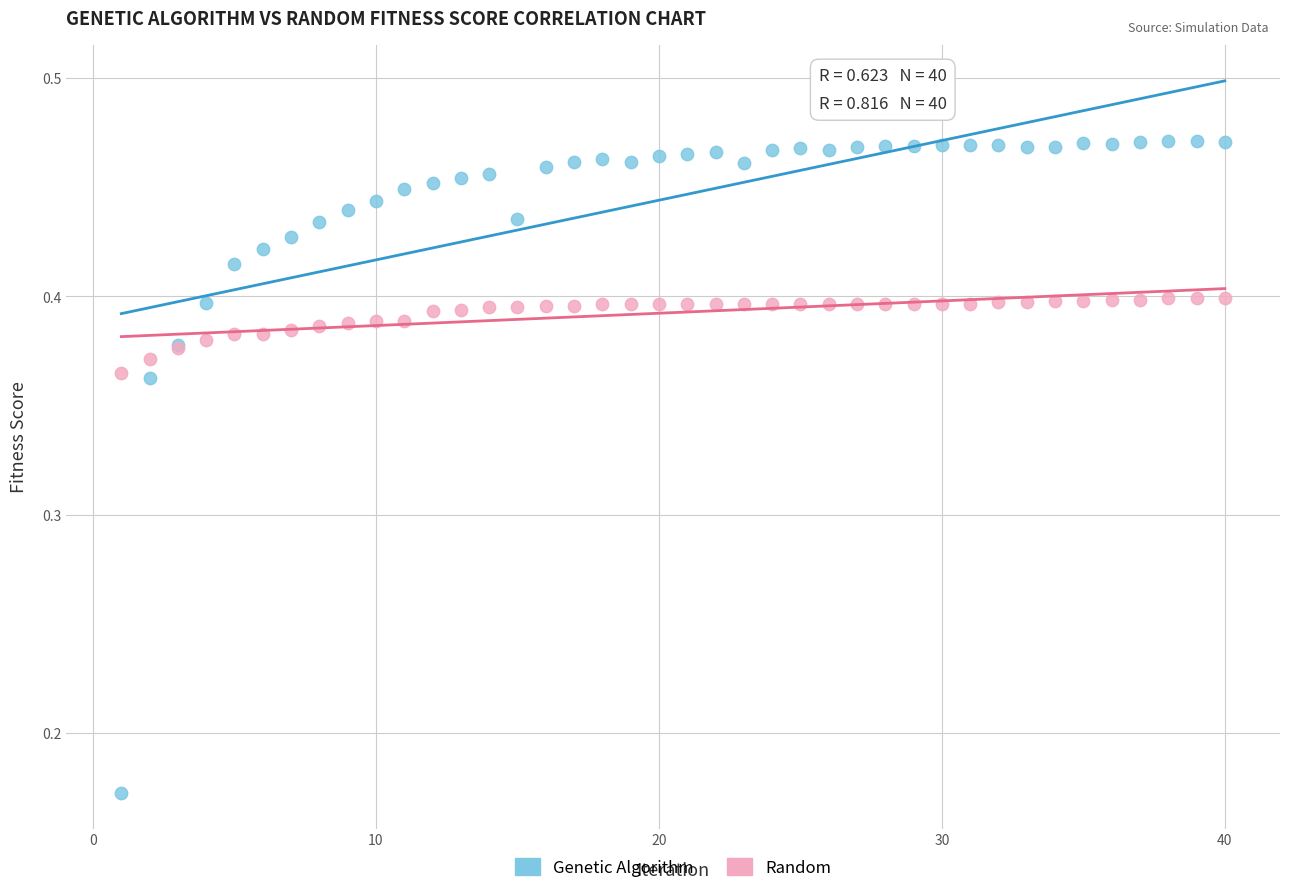

Which series has the largest Y range (max minus min)?

Genetic Algorithm